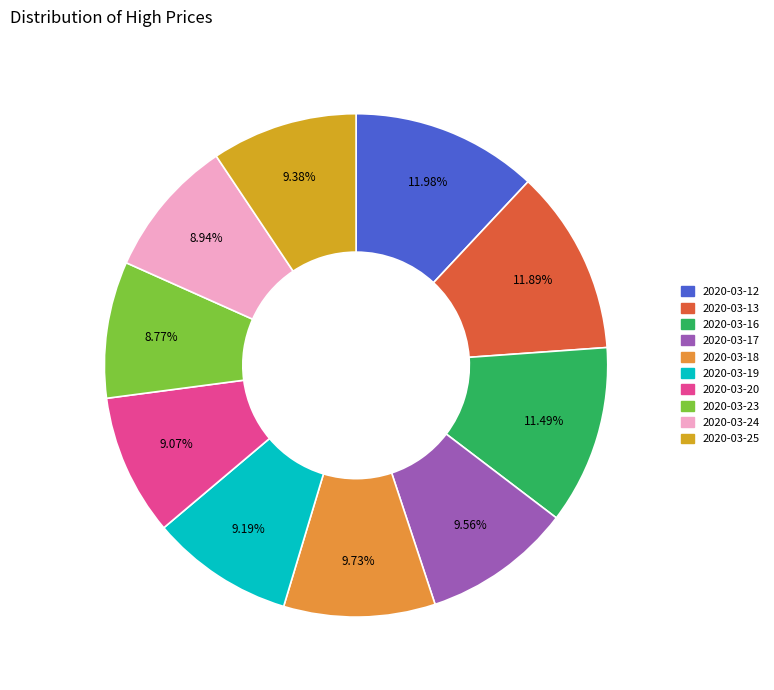

Is it true that 2020-03-18 is 10% of the pie?

True